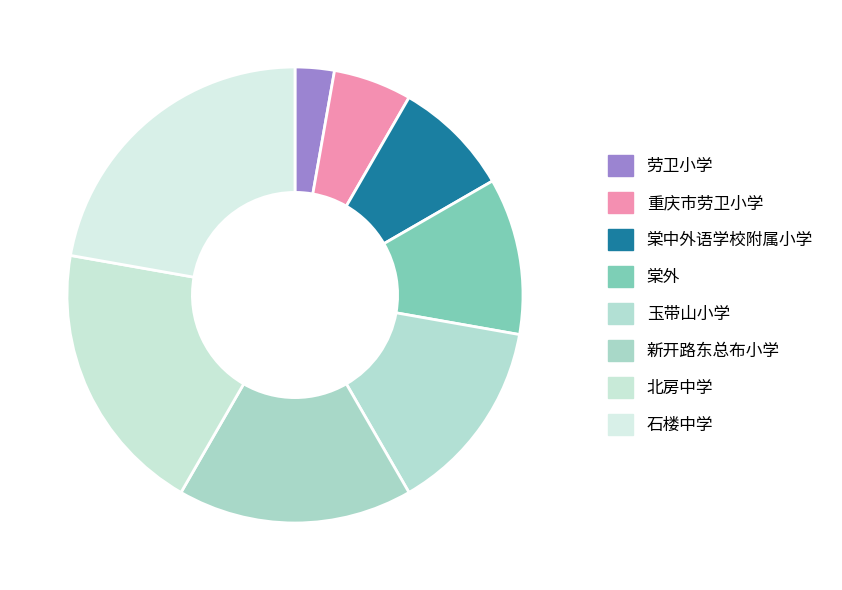

Does any single category account for the majority?

No